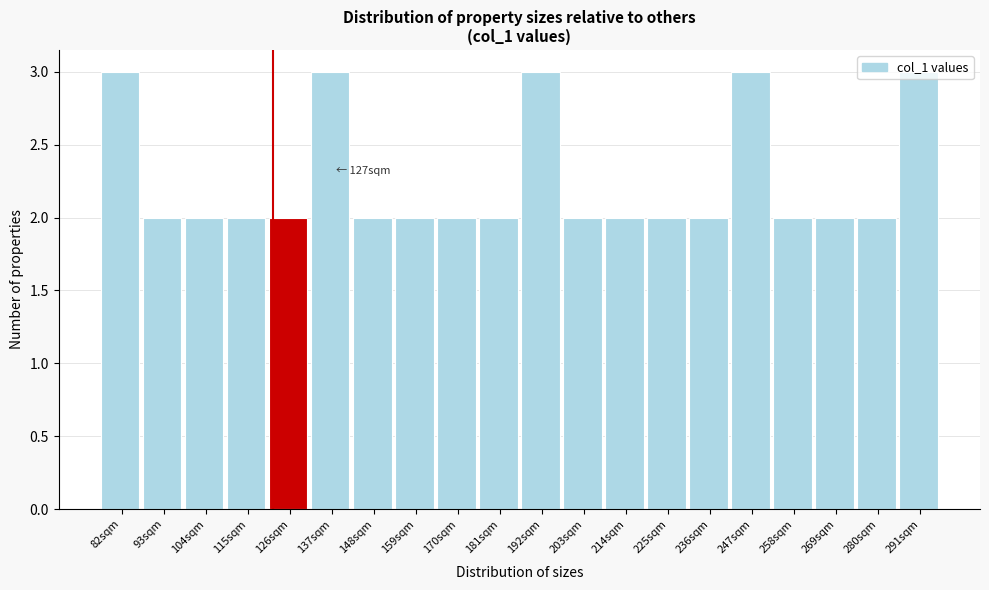

Is it true that the value at 214sqm is 0?

False